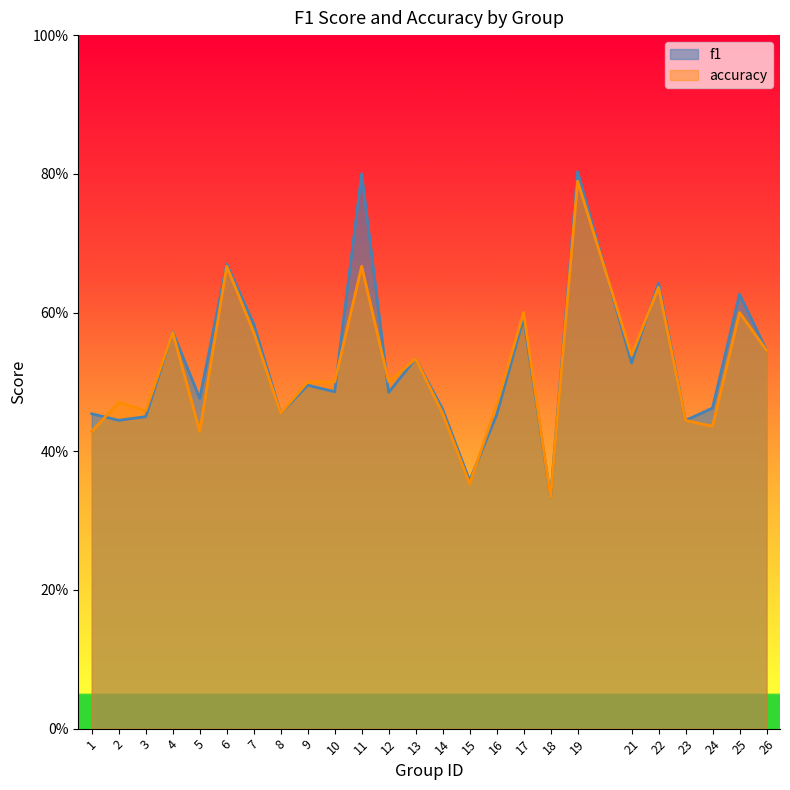

True or false: accuracy and f1 cross at least once.

True